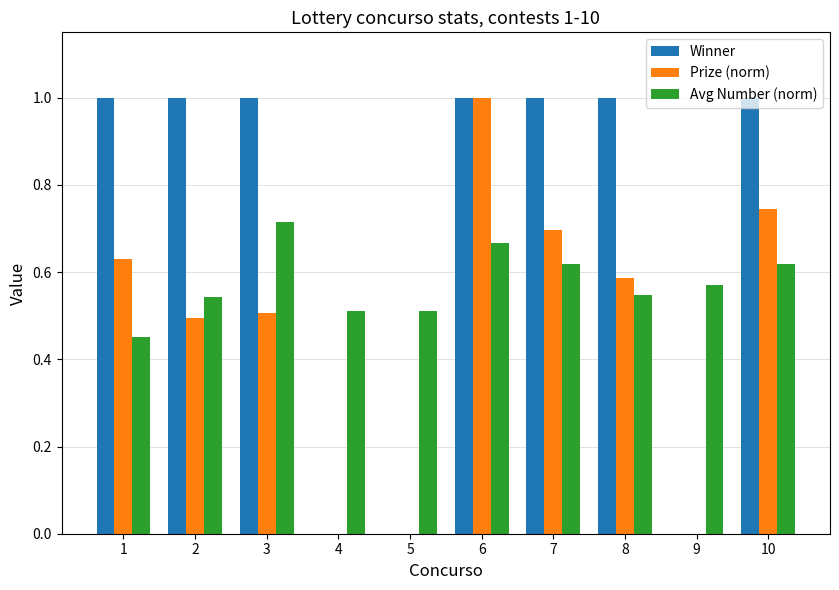

Does the chart contain stacked bars?

No